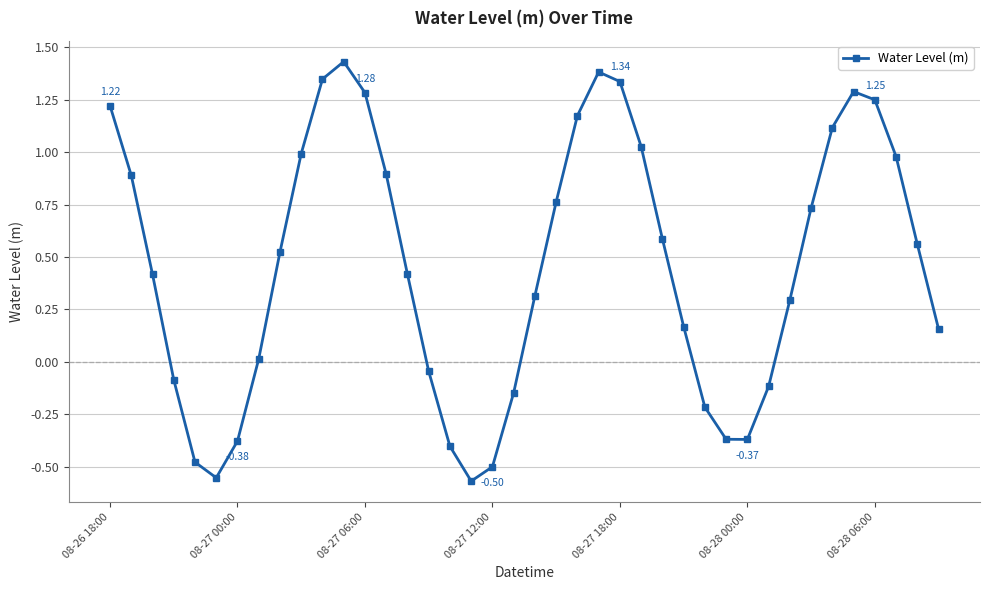

True or false: the data has more than 2 interior local peaks.

True